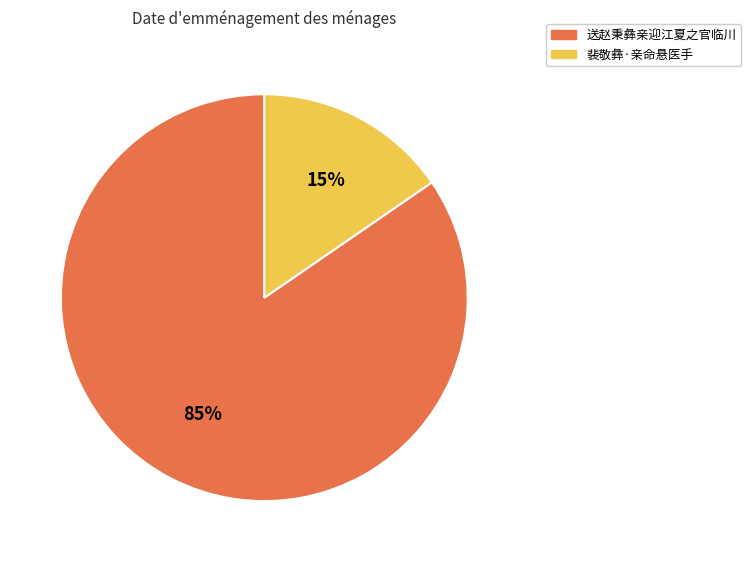

What is the ratio of the value at 裴敬彝·亲命悬医手 to the value at 送赵秉彝亲迎江夏之官临川?

0.2